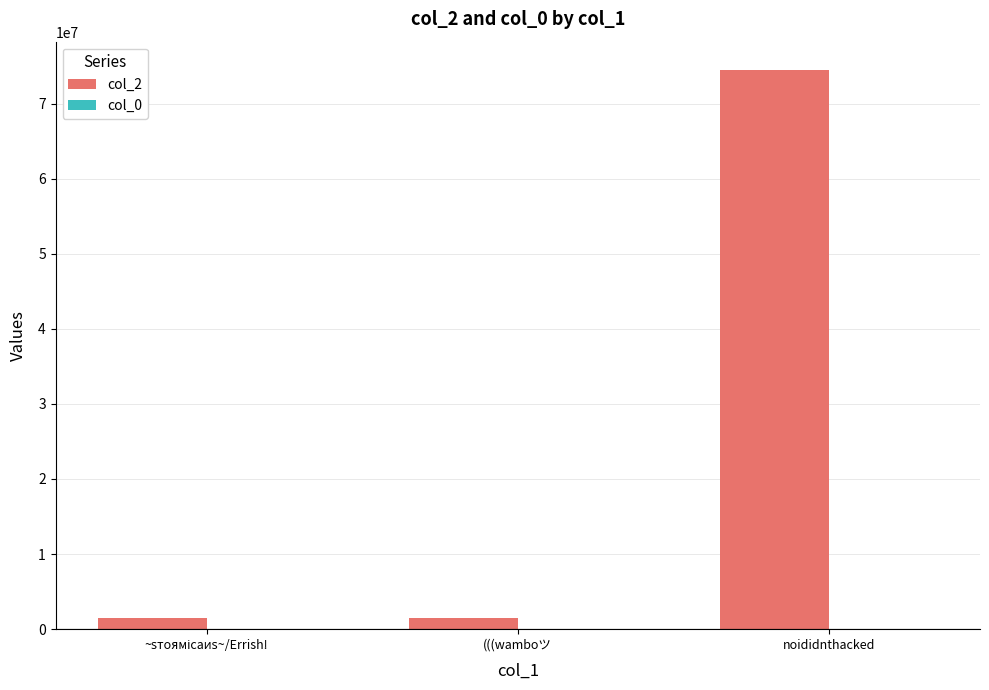

At which label does col_2 reach its peak?

noididnthacked